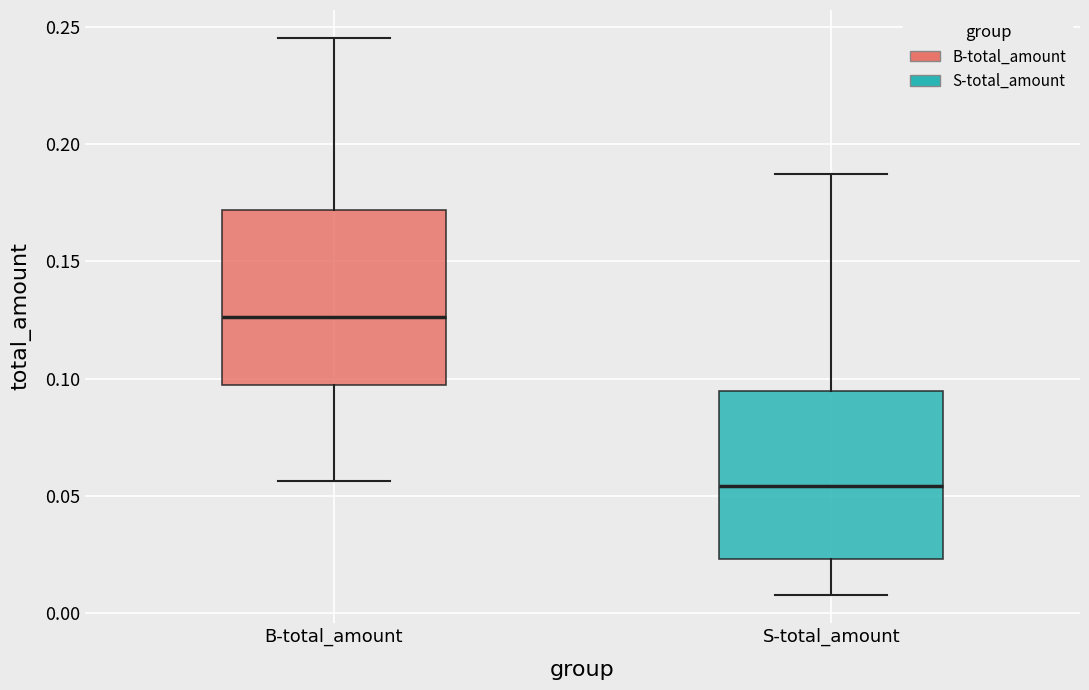

Reading left to right, transcribe this box plot: for each box, give where its median line is, the range the box spans, and where its two whiskers end, as read against the y-axis. The values are not printed on the chart, so give them approximately, as read against the axis.

B-total_amount: median 0.125, box 0.095 to 0.170, whiskers 0.055 to 0.245
S-total_amount: median 0.055, box 0.025 to 0.095, whiskers 0.010 to 0.185